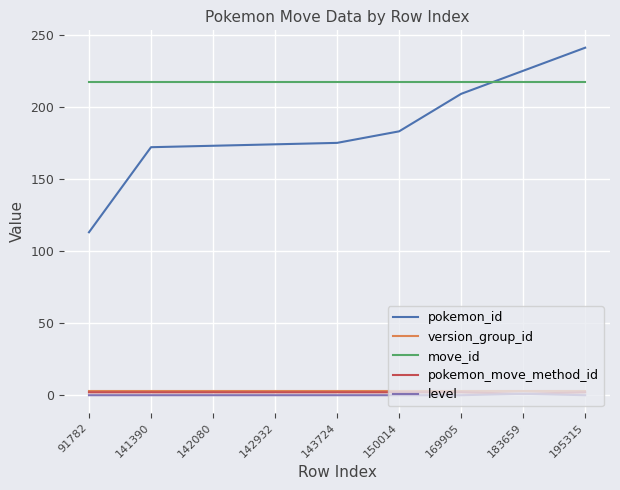

Which series has the widest spread of values?

pokemon_id